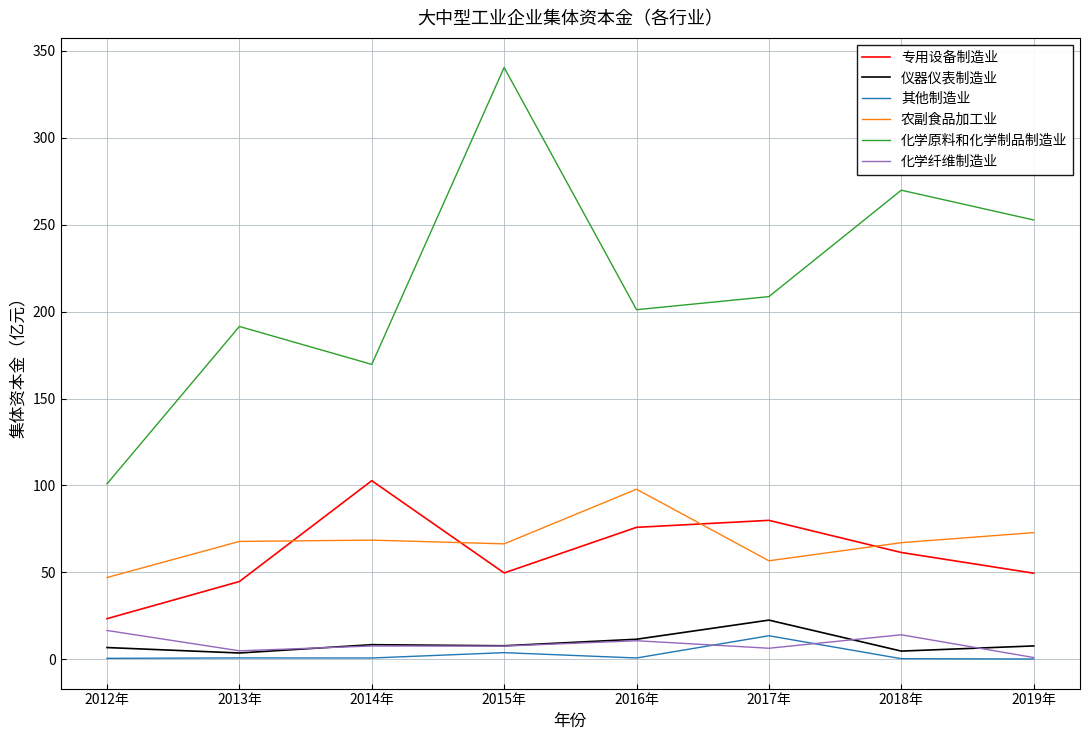

What is the difference between the 其他制造业 values at 2016年 and 2015年?

3.1